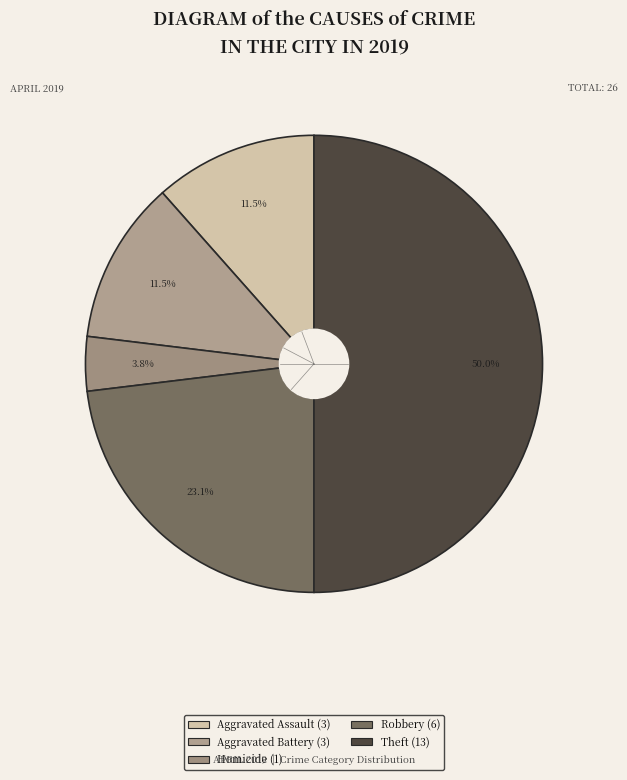

Does any single category account for the majority?

No